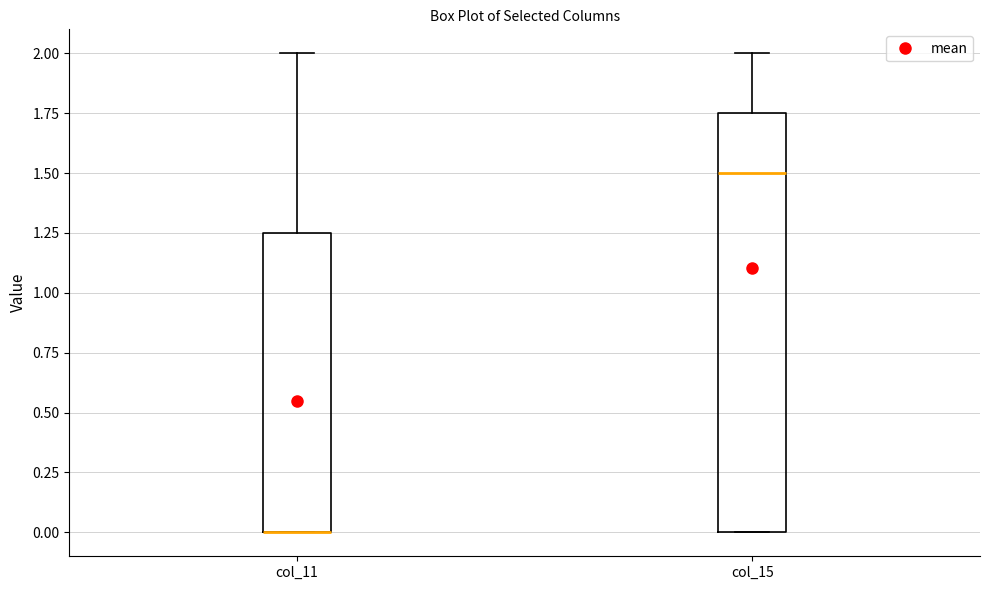

Where does the upper whisker of the box for col_11 end on the y-axis? The values are not printed on the chart, so give them approximately, as read against the axis.

2.00